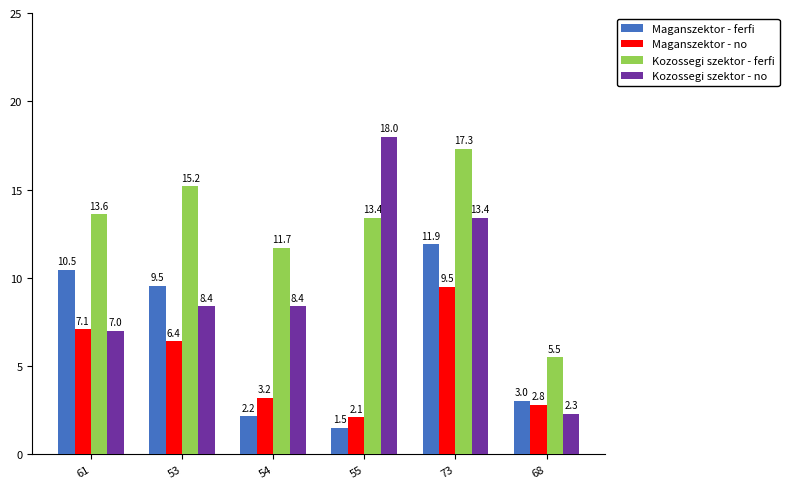

Rank the categories by Maganszektor - ferfi value from lowest to highest.

55, 54, 68, 53, 61, 73